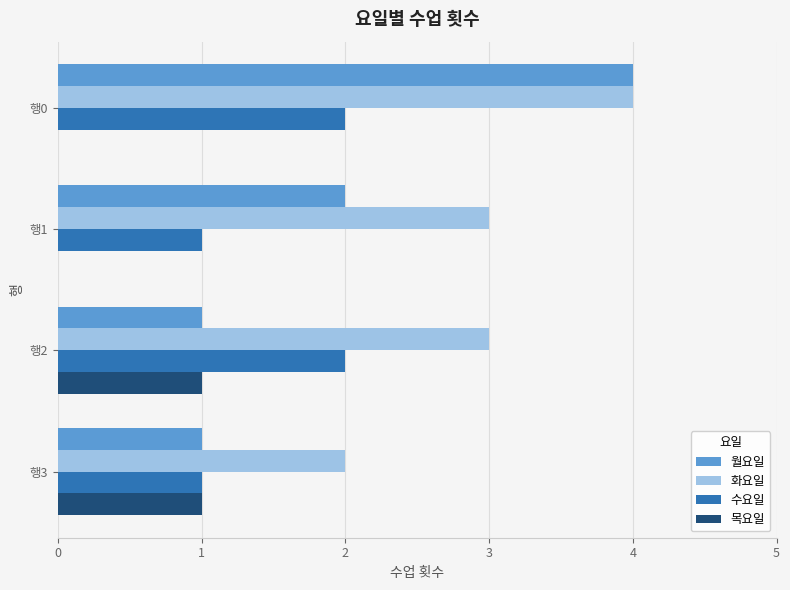

Which series changed the most between 행0 and 행1?

월요일